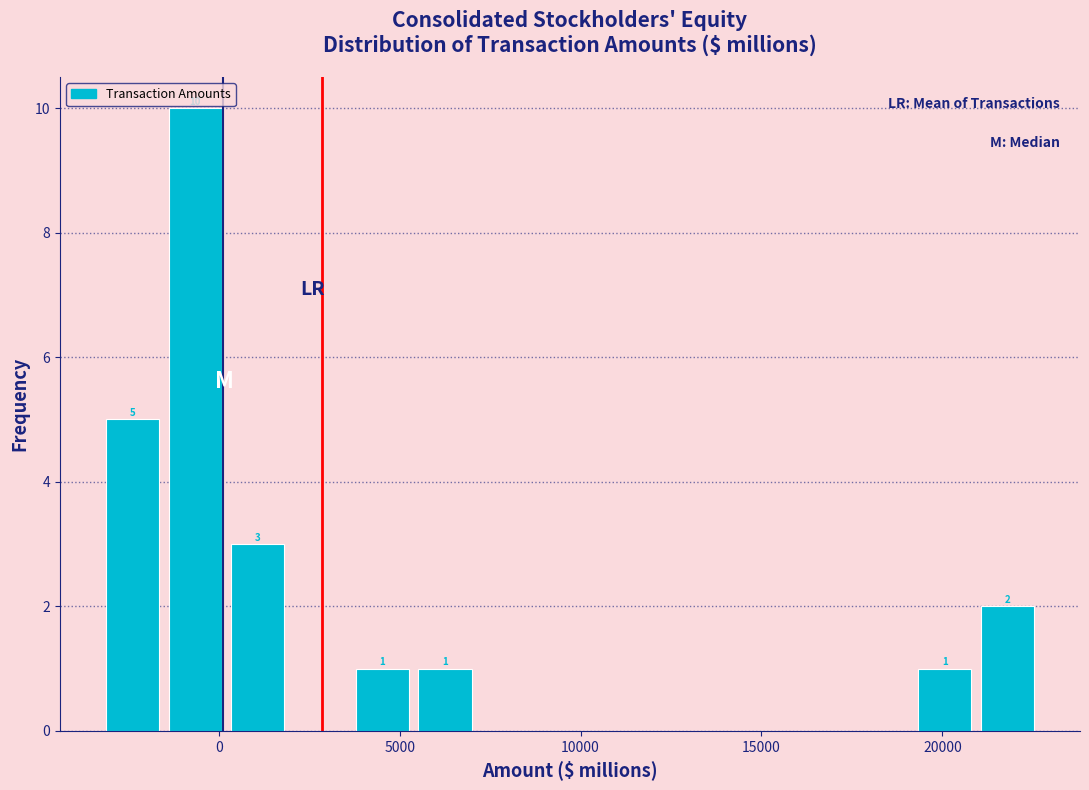

Read against the x-axis, roughly where is the centre of the tallest bar?

-500